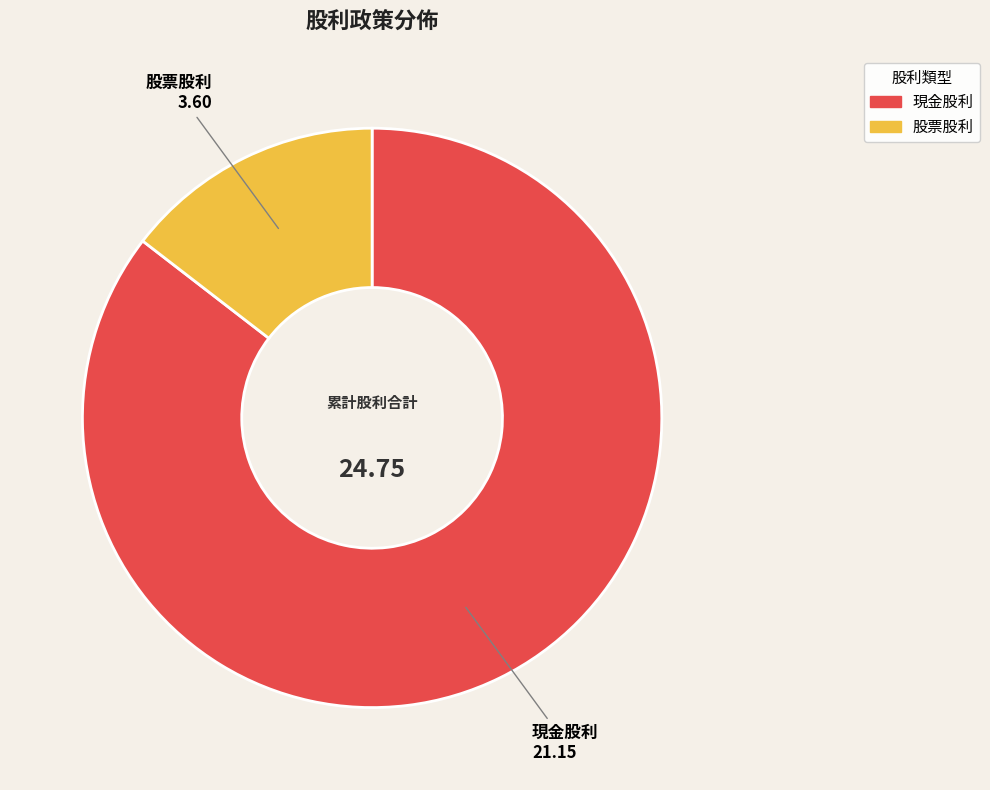

Does any single category account for the majority?

Yes